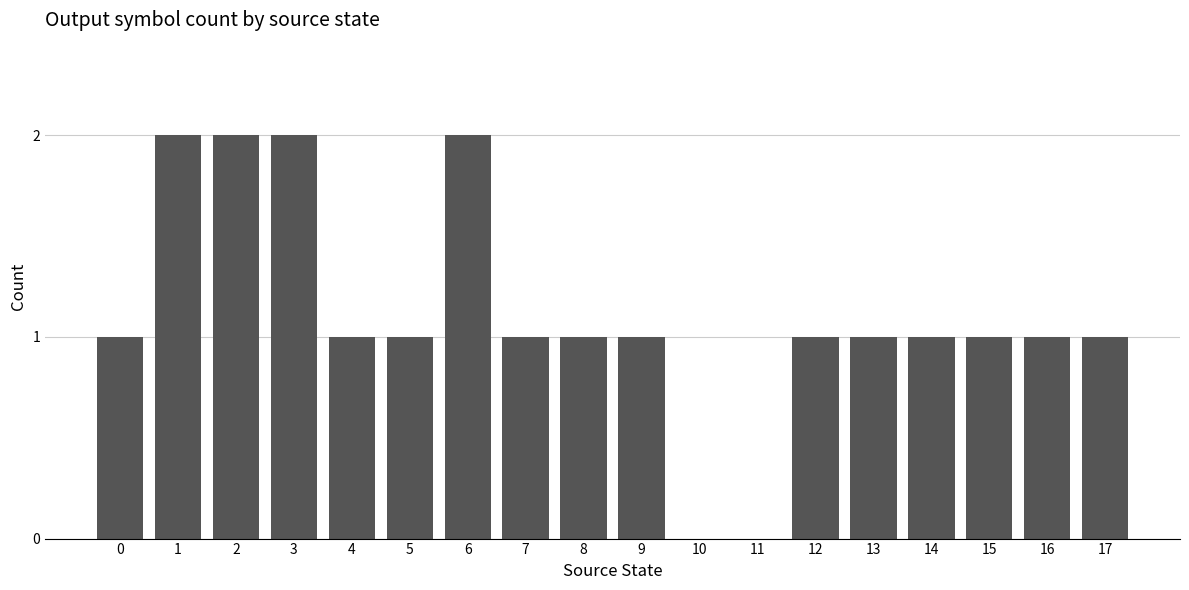

Between 7 and 10, which is larger?

7